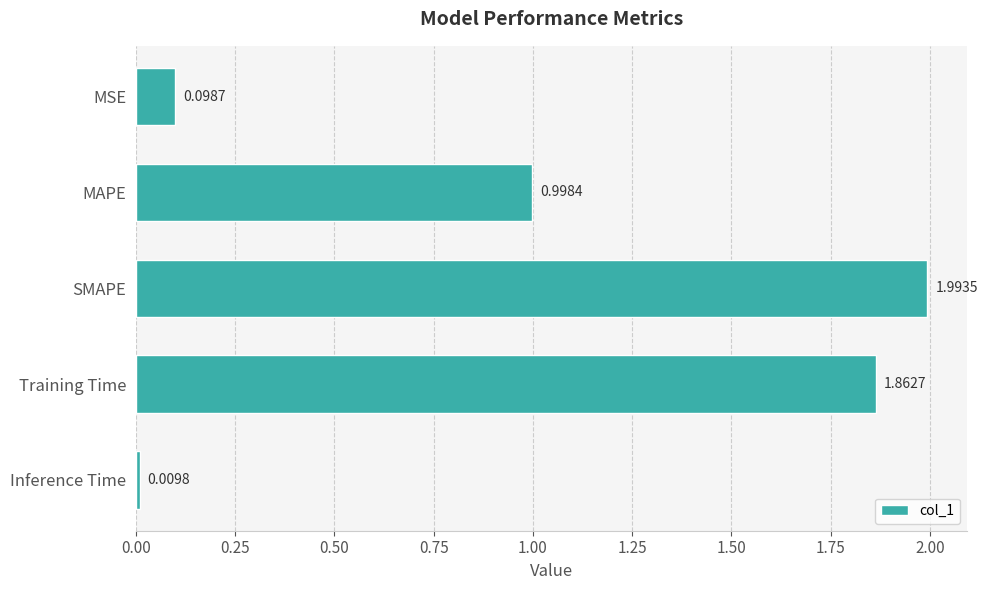

What is the change in value from MSE to Training Time?

+1.8